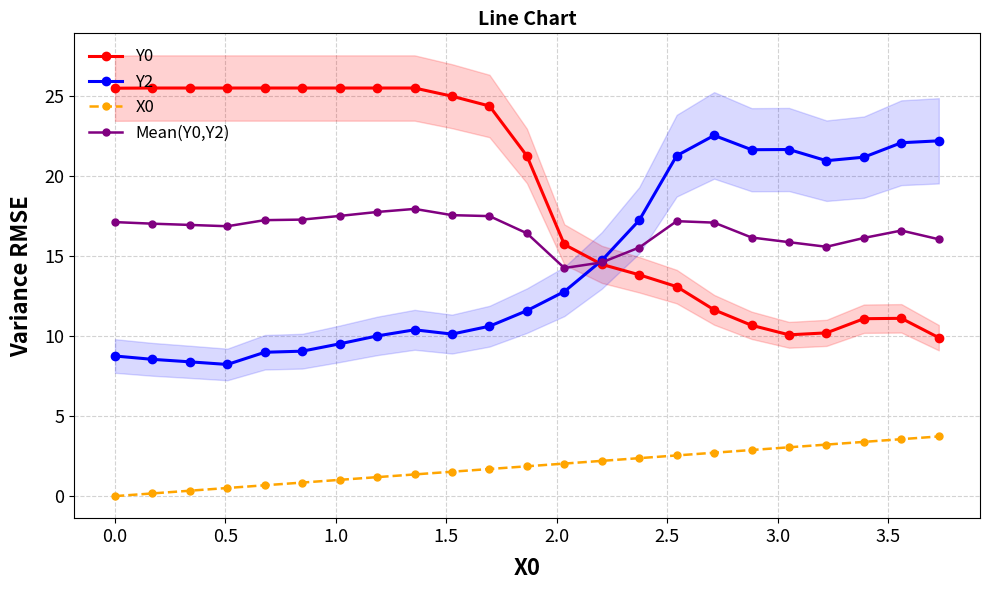

True or false: Y0 and X0 intersect in this chart.

False